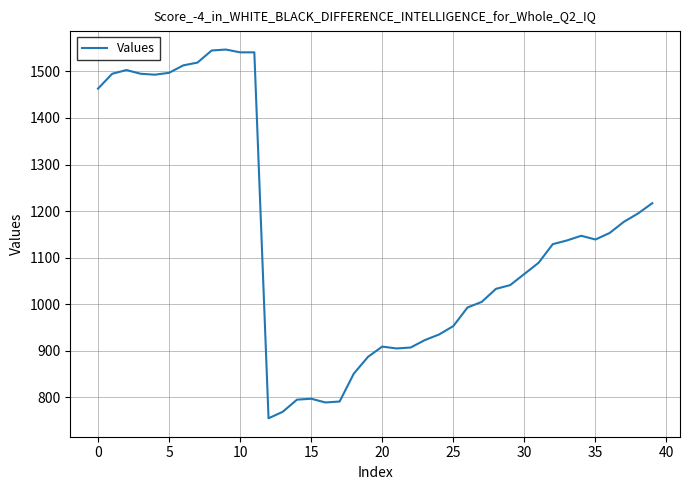

What is the smallest value displayed?

755